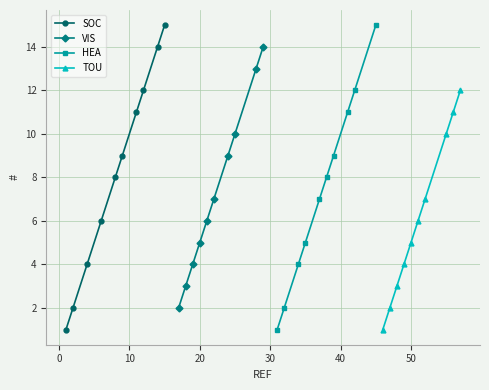

True or false: VIS has more than 0 interior local peaks.

False